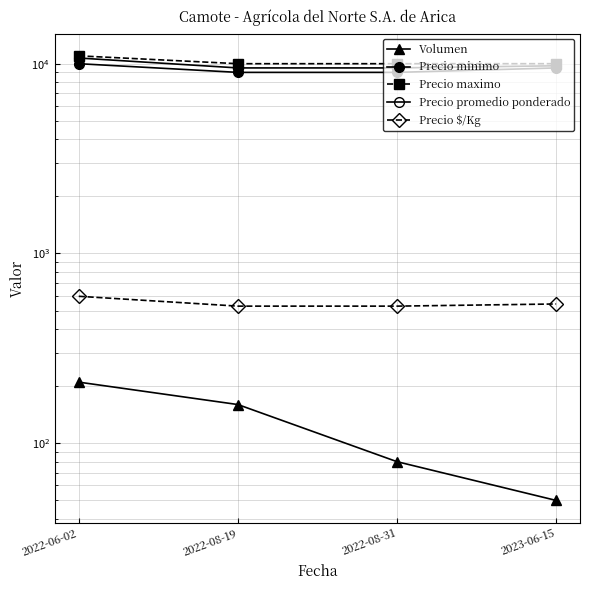

Count the number of data series in this chart.

5